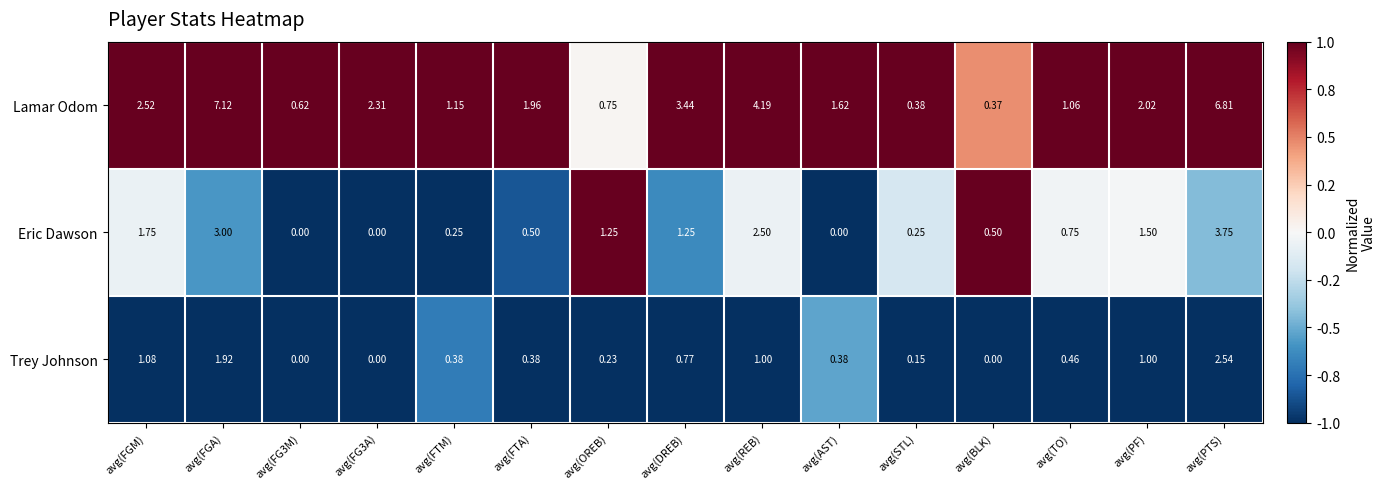

Which series has the largest total across all categories?

Lamar Odom